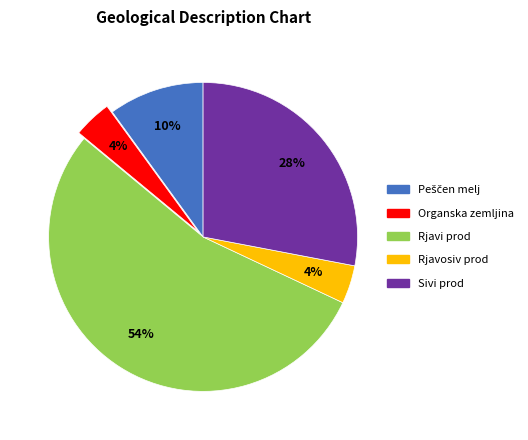

Is there a majority slice in this chart?

Yes